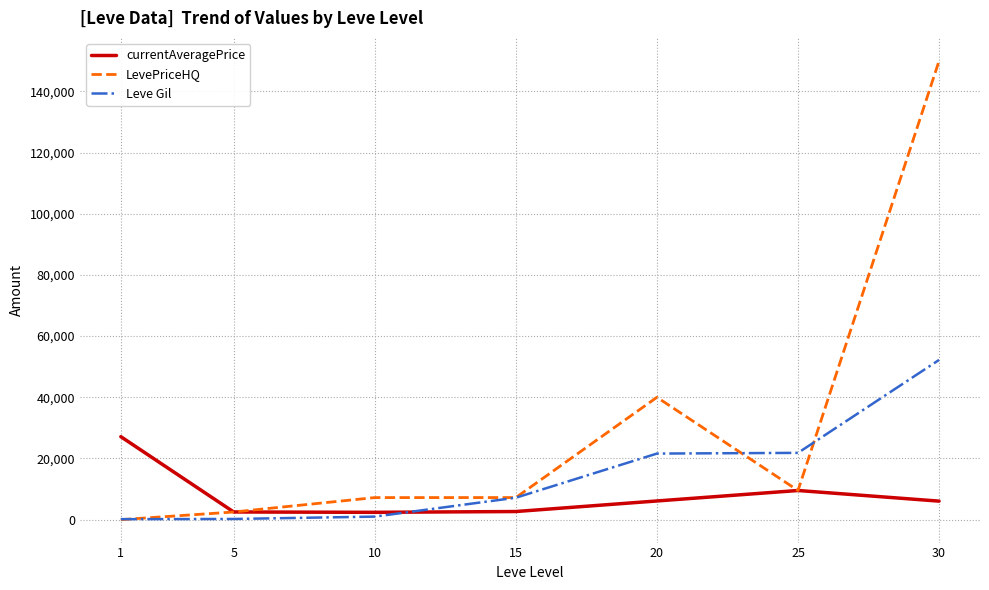

What is the difference between the maximum and minimum values in the LevePriceHQ series?

150000.0